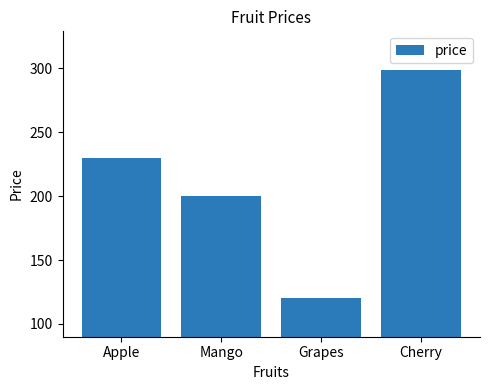

Are the bars grouped side by side (vs. stacked)?

No